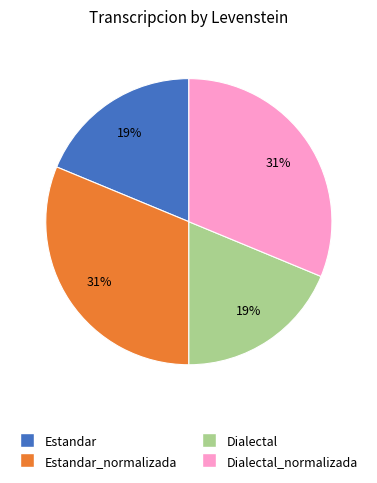

Does any single category account for the majority?

No